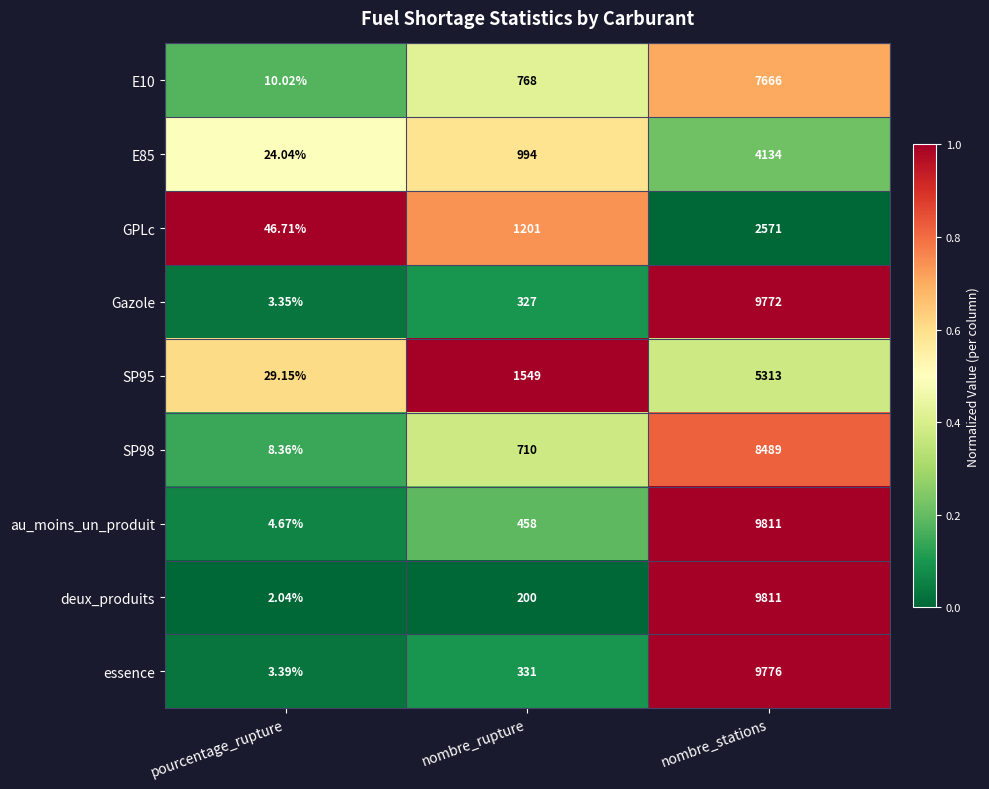

Which category has the lowest value in the E10 series?

pourcentage_rupture